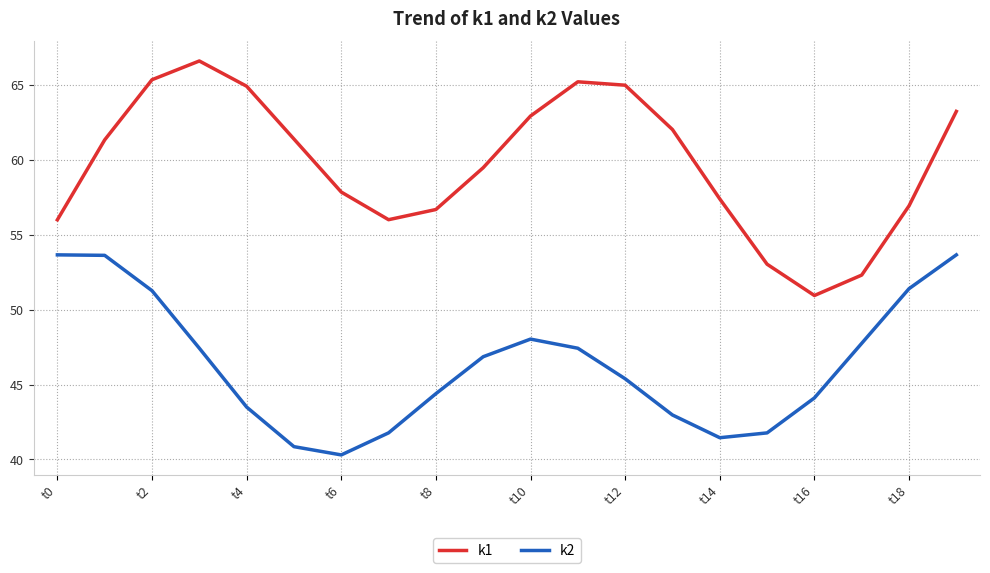

True or false: k2 and k1 intersect in this chart.

False